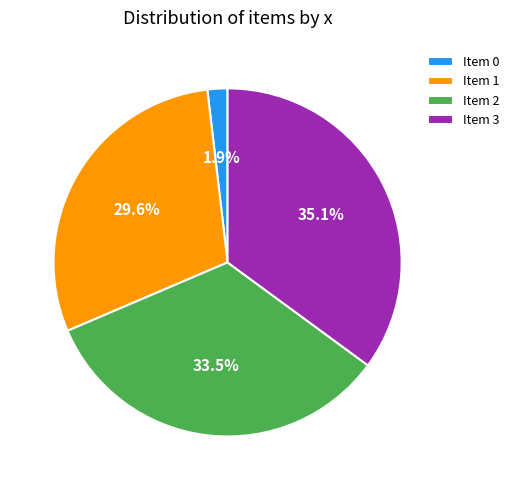

Do Item 0 and Item 3 together represent more than half of the pie?

No